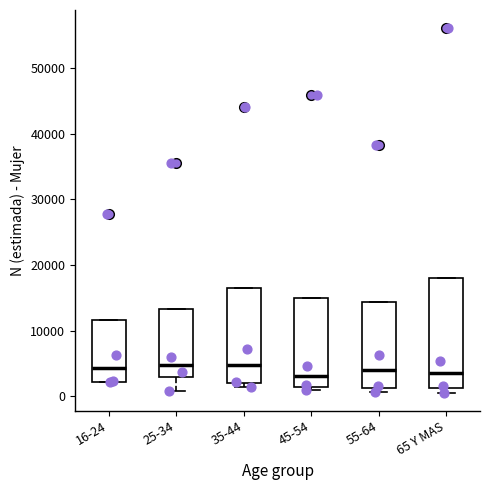

Reading left to right, transcribe this box plot: for each box, give where its median line is, the range the box spans, and where its two whiskers end, as read against the y-axis. The values are not printed on the chart, so give them approximately, as read against the axis.

16-24: median 4000, box 2000 to 12000, whiskers 2000 to 12000
25-34: median 5000, box 3000 to 13000, whiskers 1000 to 13000
35-44: median 5000, box 2000 to 16000, whiskers 1000 to 16000
45-54: median 3000, box 2000 to 15000, whiskers 1000 to 15000
55-64: median 4000, box 1000 to 14000, whiskers 1000 (just below the box's lower edge) to 14000
65 Y MAS: median 4000, box 1000 to 18000, whiskers 1000 (just below the box's lower edge) to 18000